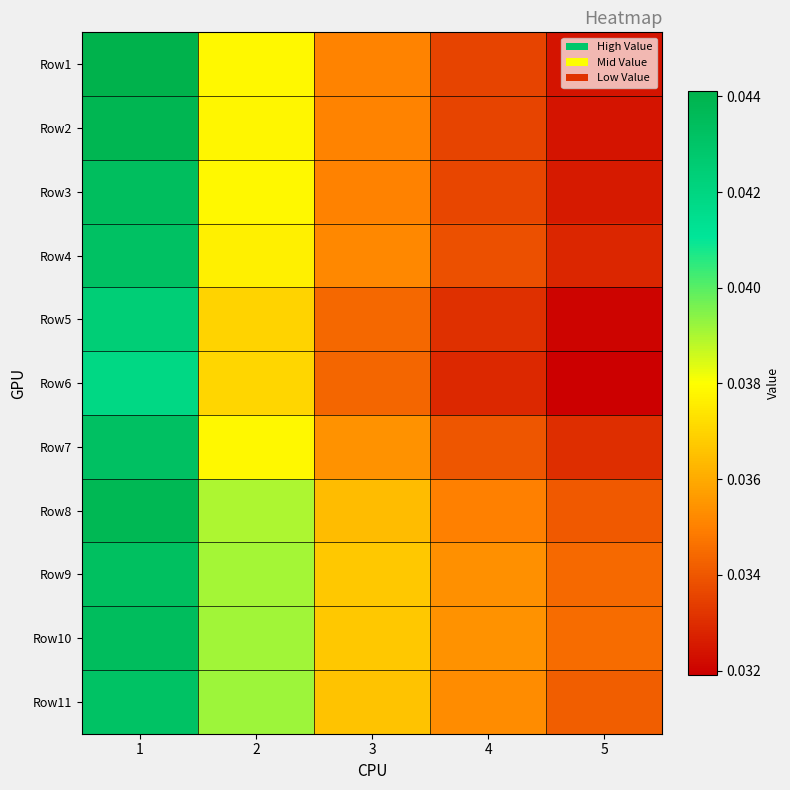

What is the total value across all series at 2?

0.4